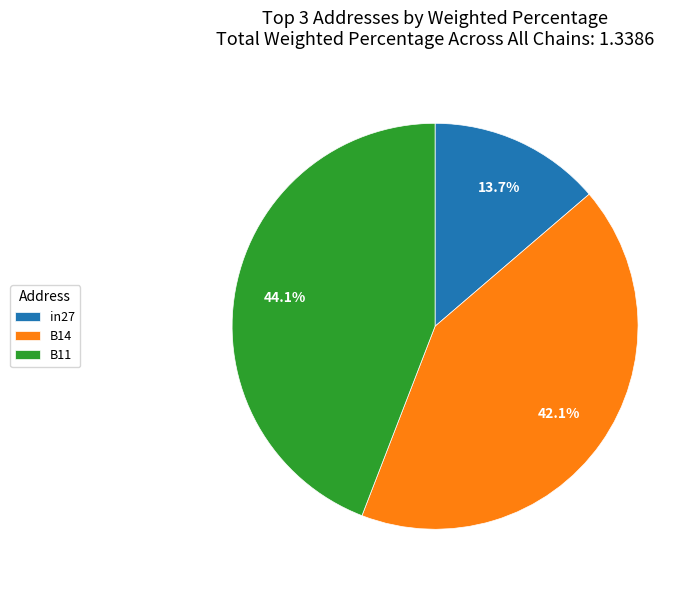

The B11 slice represents 31% of the pie. True or false?

False